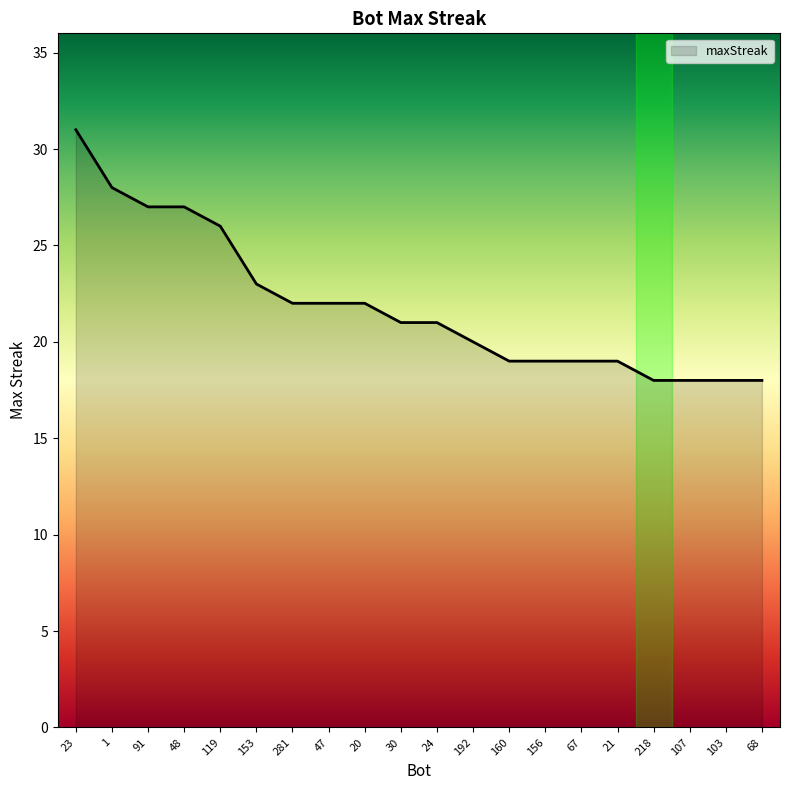

The value at 23 is 31. True or false?

True